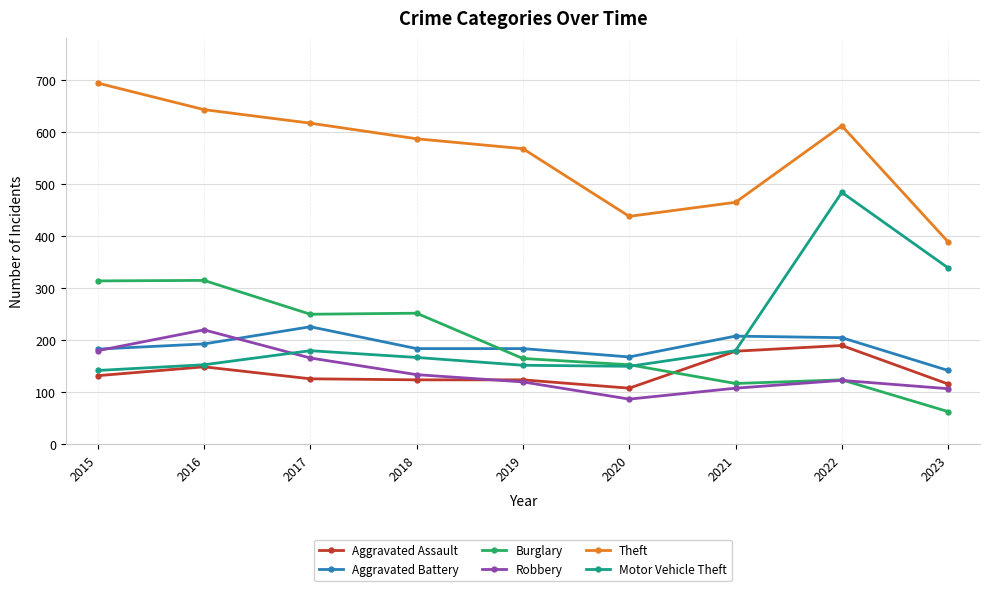

What is the greatest value displayed?

694